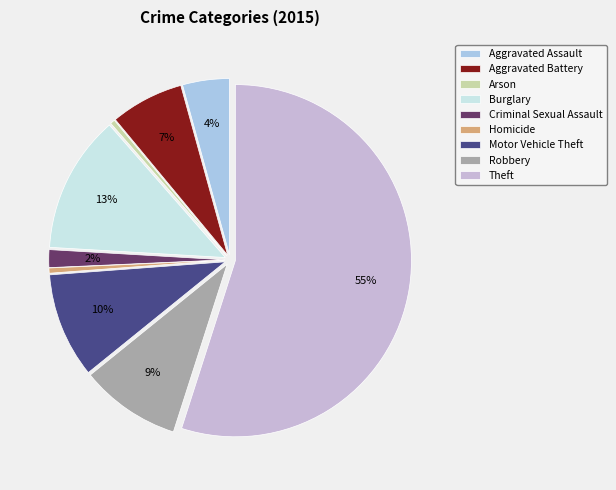

To the nearest percent, what portion does Motor Vehicle Theft represent?

10%